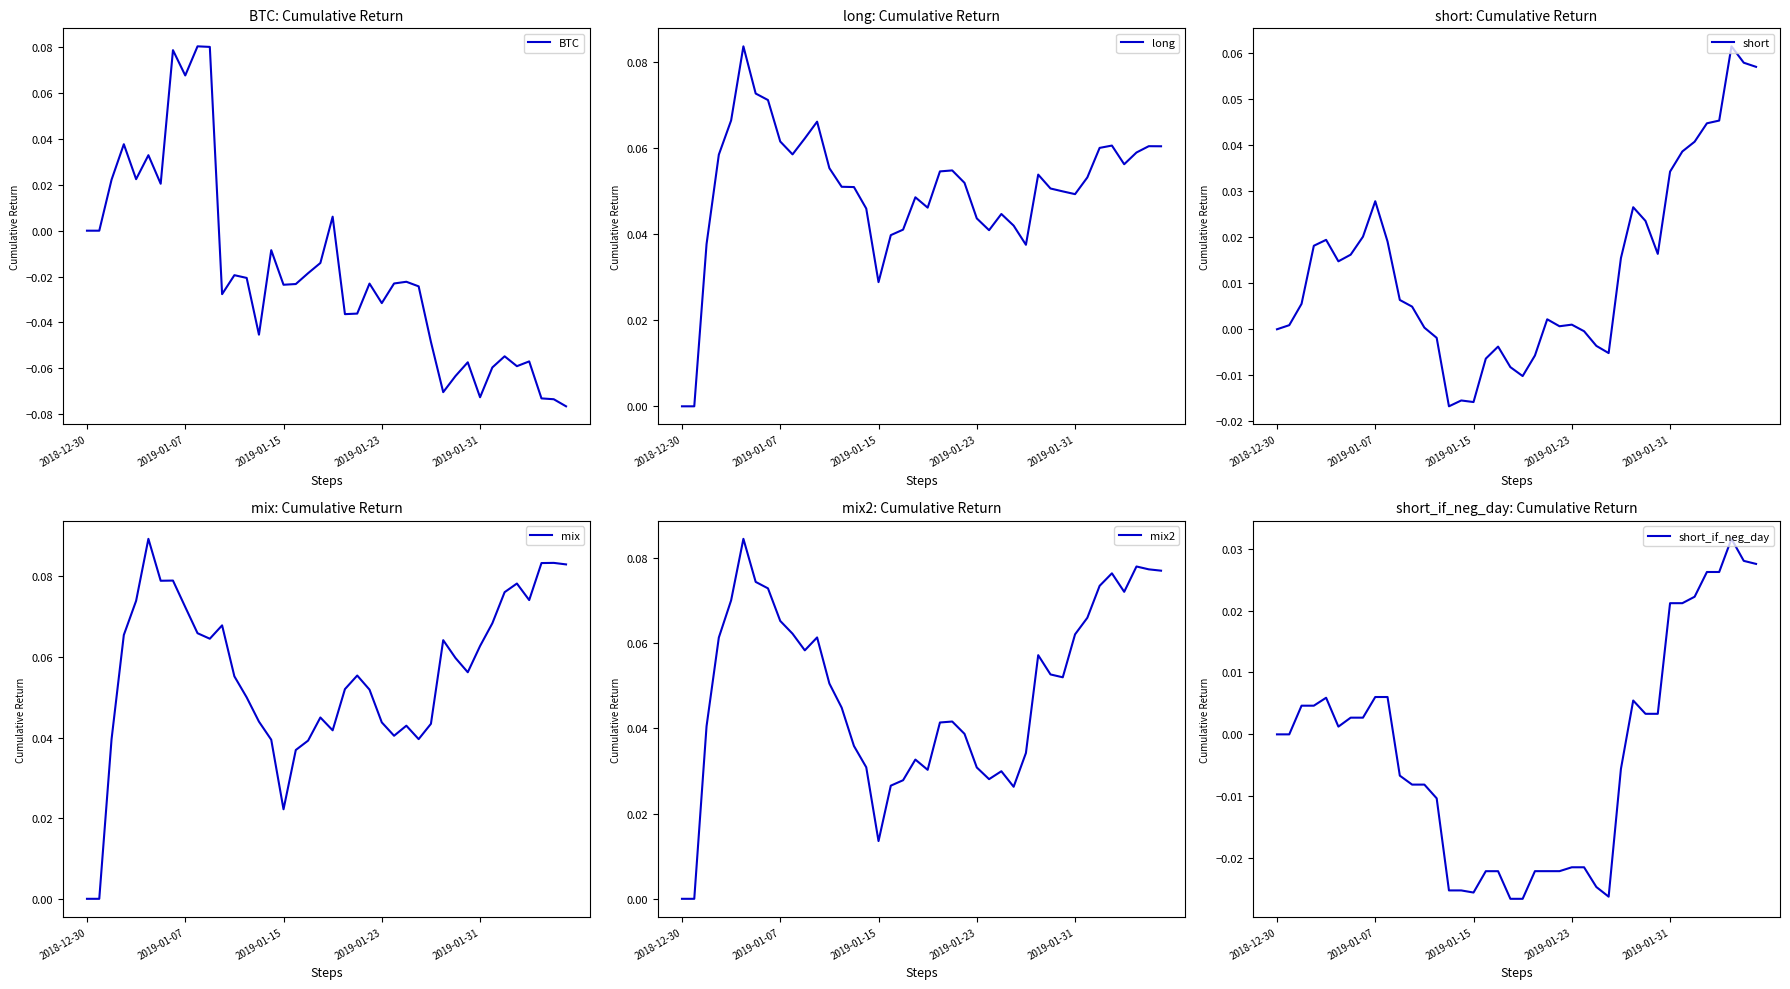

What position from the left is 2019-01-31?

33